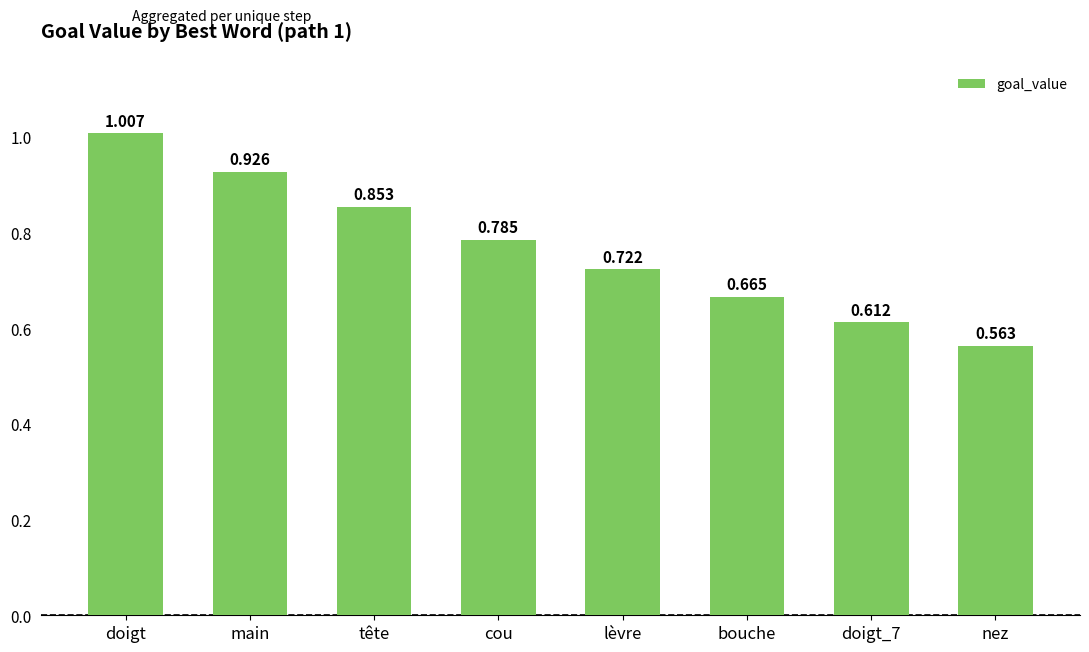

Which has a higher value, lèvre or bouche?

lèvre